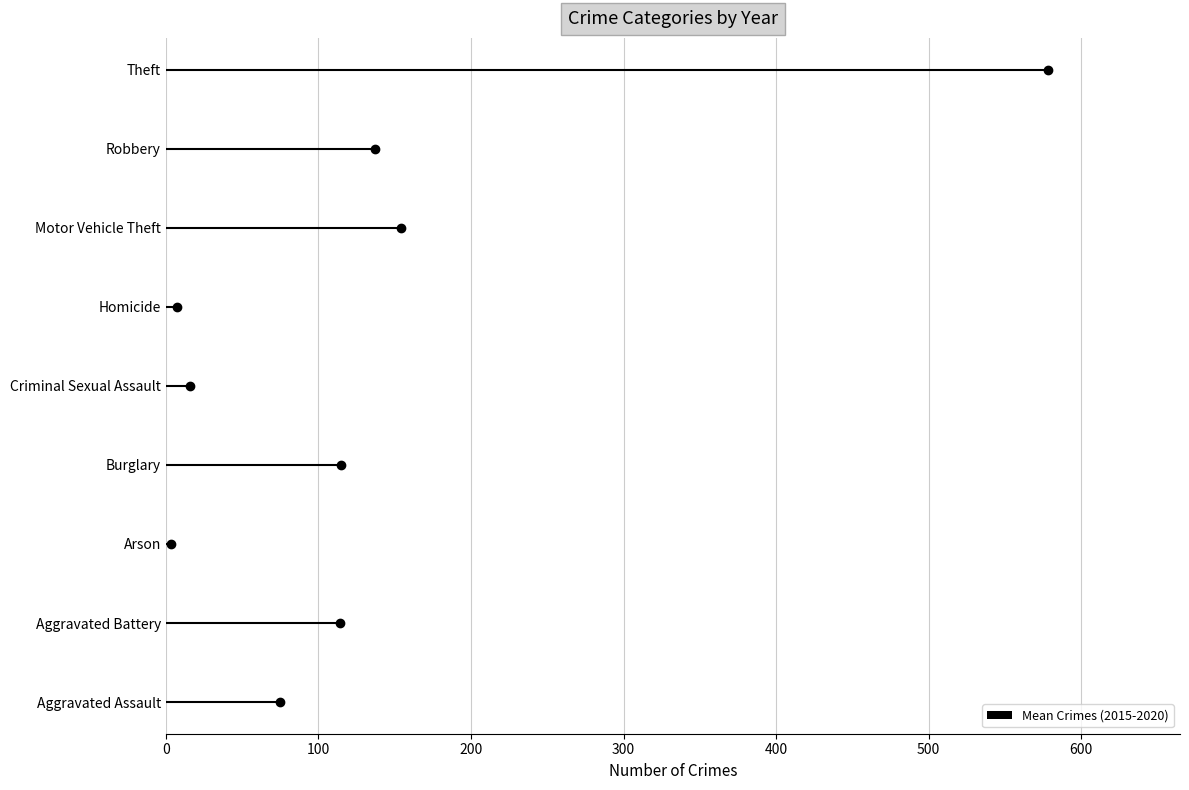

What position from the right is Theft?

1